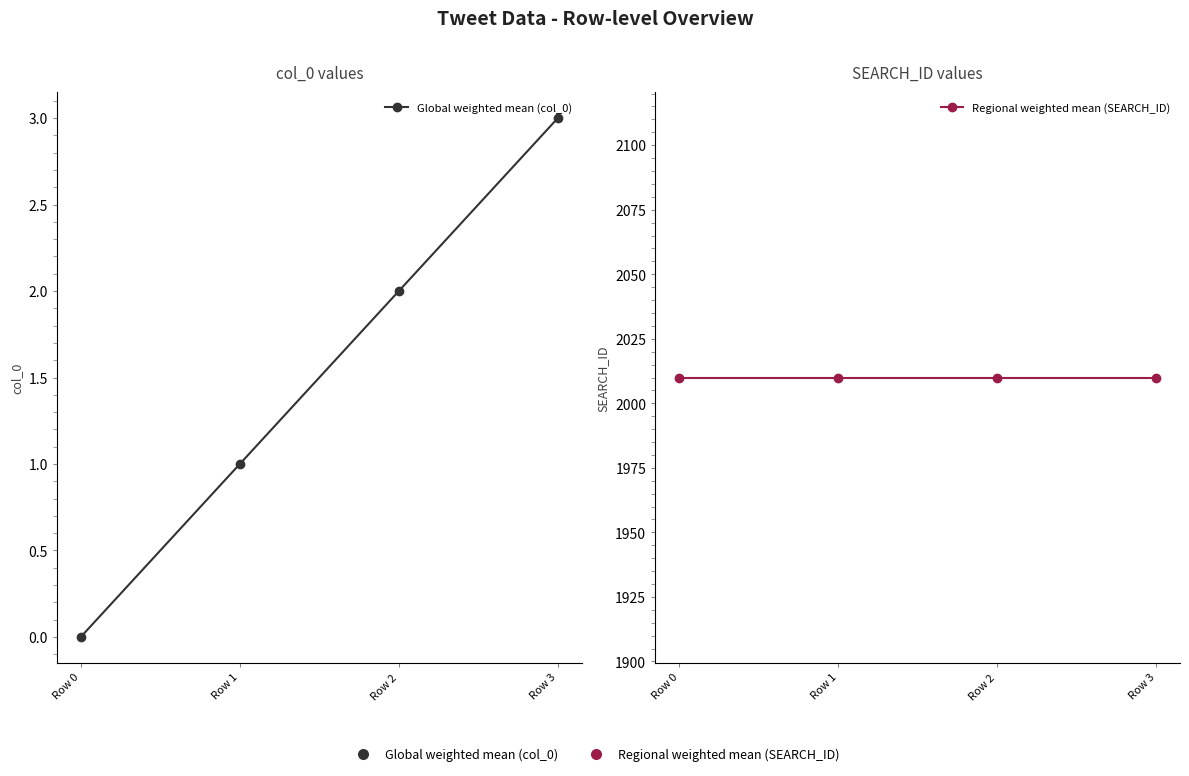

How many values in Global weighted mean (col_0) are above zero?

3